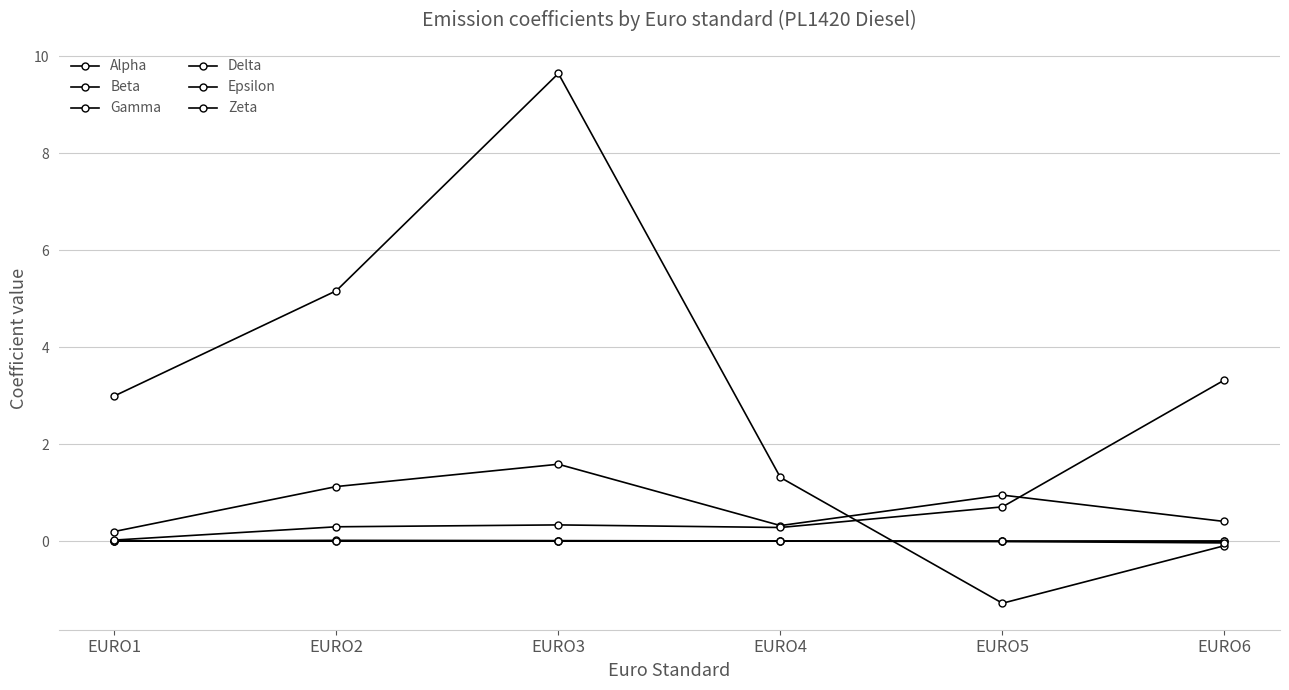

How many series are shown in this chart?

6